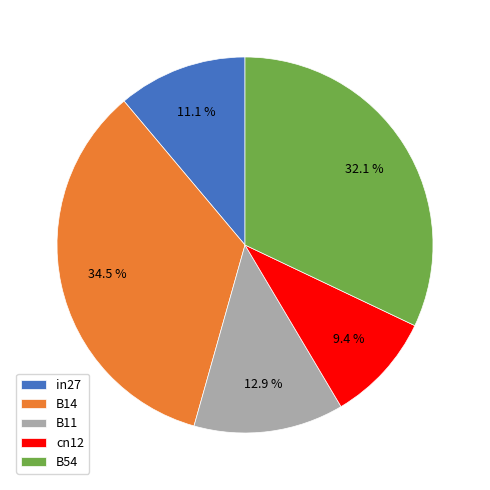

To the nearest percent, what is the average slice percentage?

20%